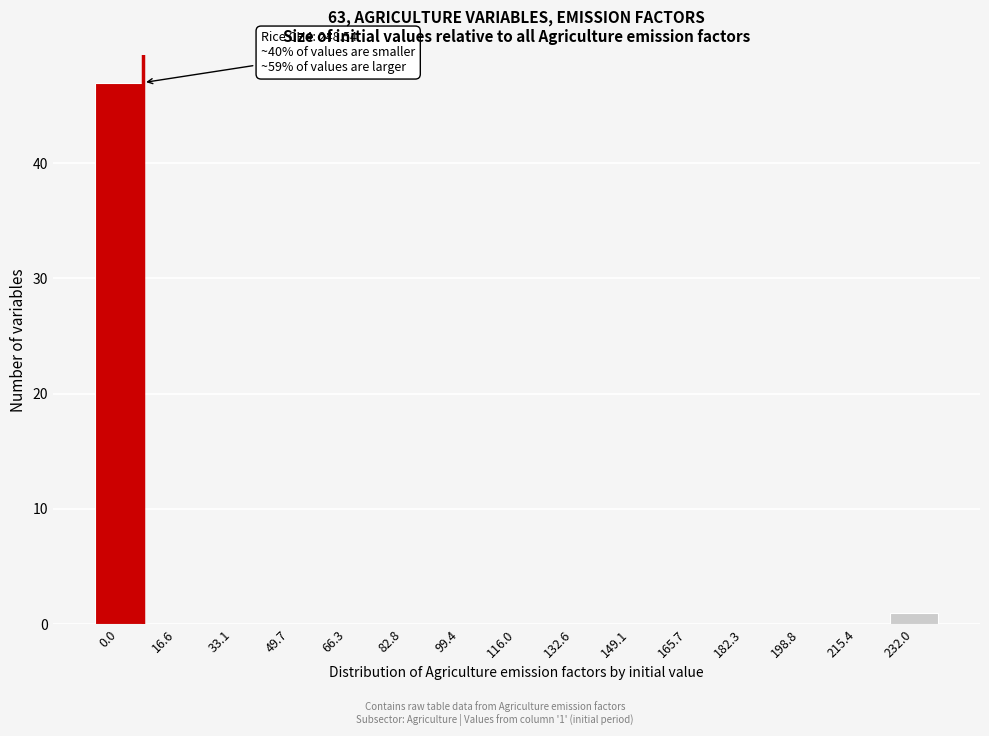

Reading left to right, transcribe all the data shown in this chart.

0.0=47	16.6=0	33.1=0	49.7=0	66.3=0	82.8=0	99.4=0	116.0=0	132.6=0	149.1=0	165.7=0	182.3=0	198.8=0	215.4=0	232.0=1